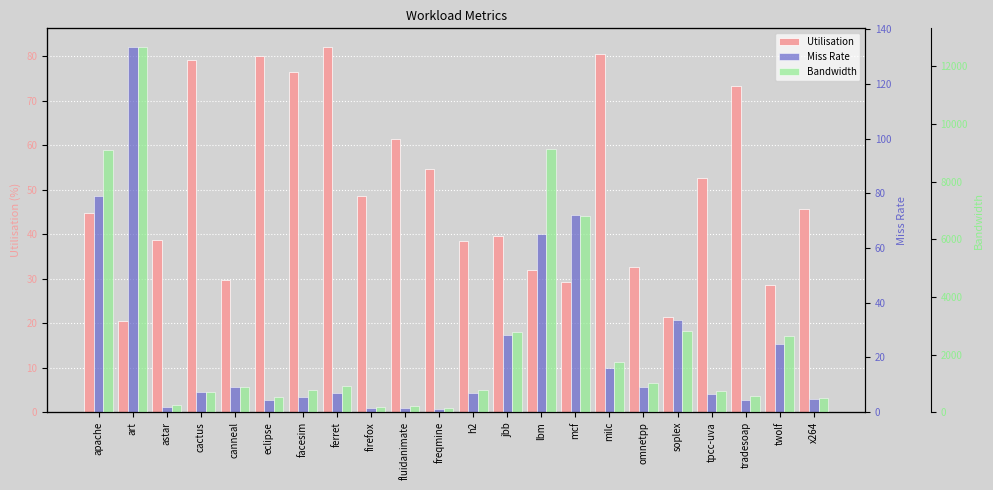

Between omnetpp and astar, which is larger?

astar